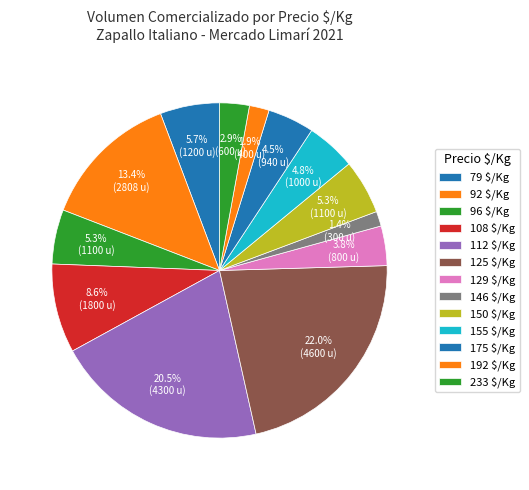

Count the number of slices in the pie.

13